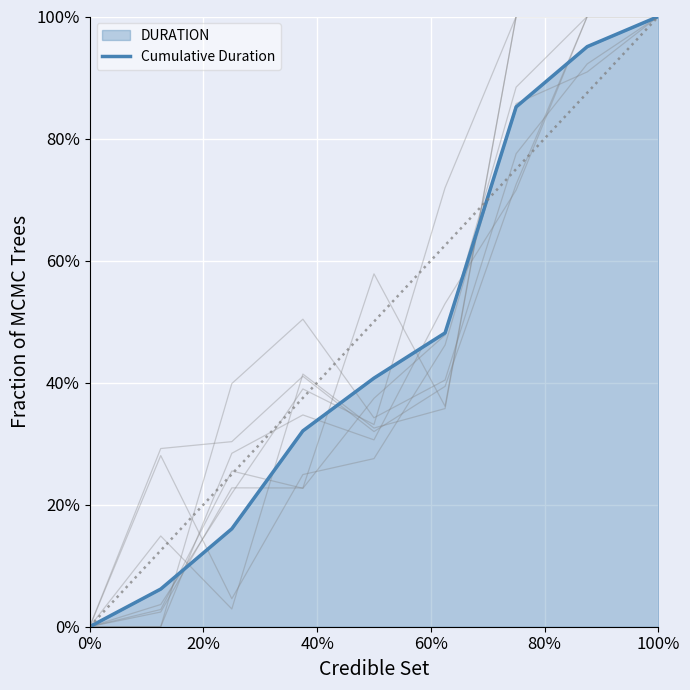

Count the number of categories in the chart.

9